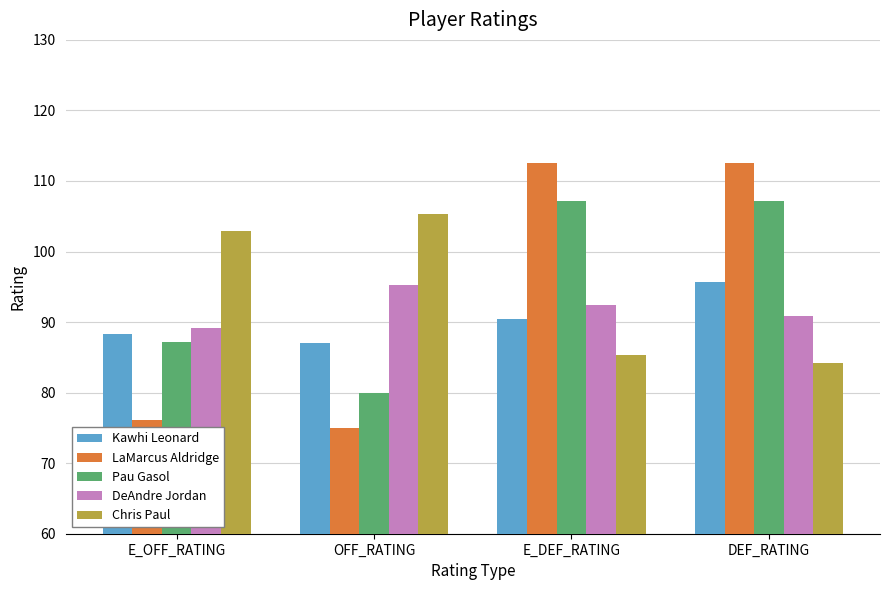

What is the label of the 2nd bar from the left?

OFF_RATING